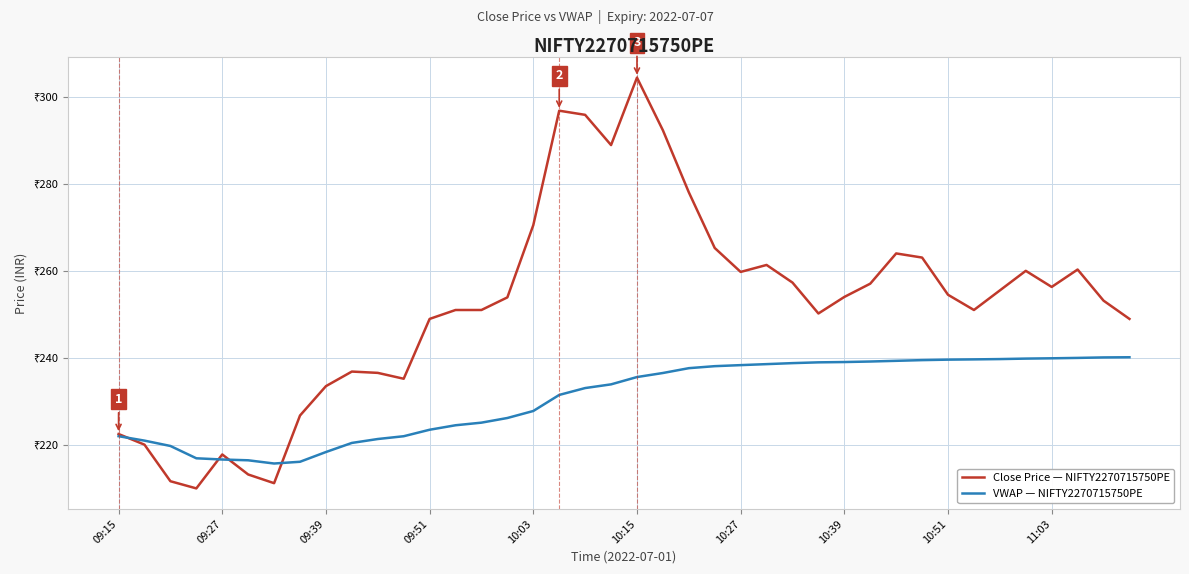

Is this an area chart (filled region under the line)?

No